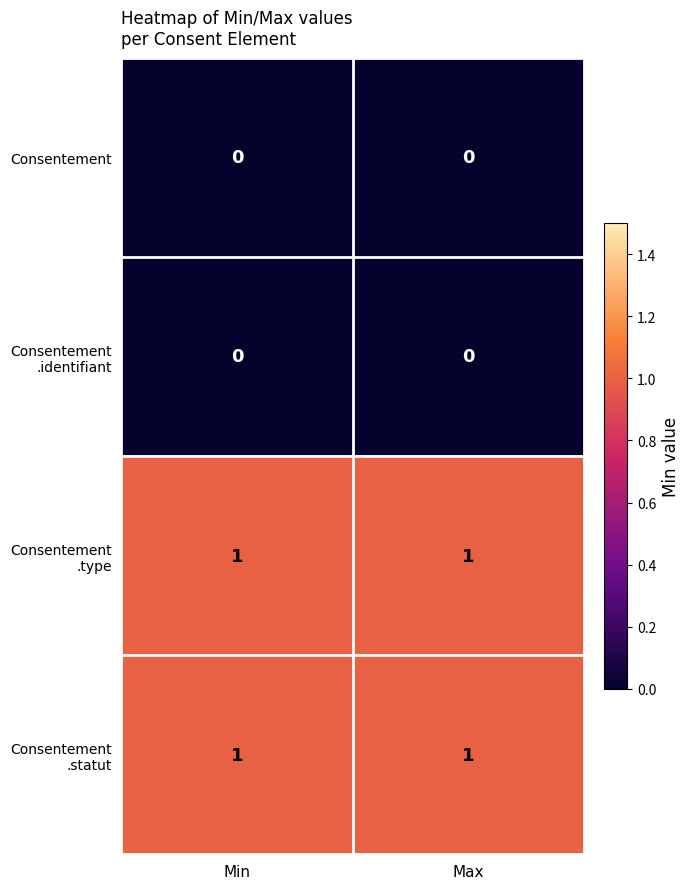

Count the number of data series in this chart.

4